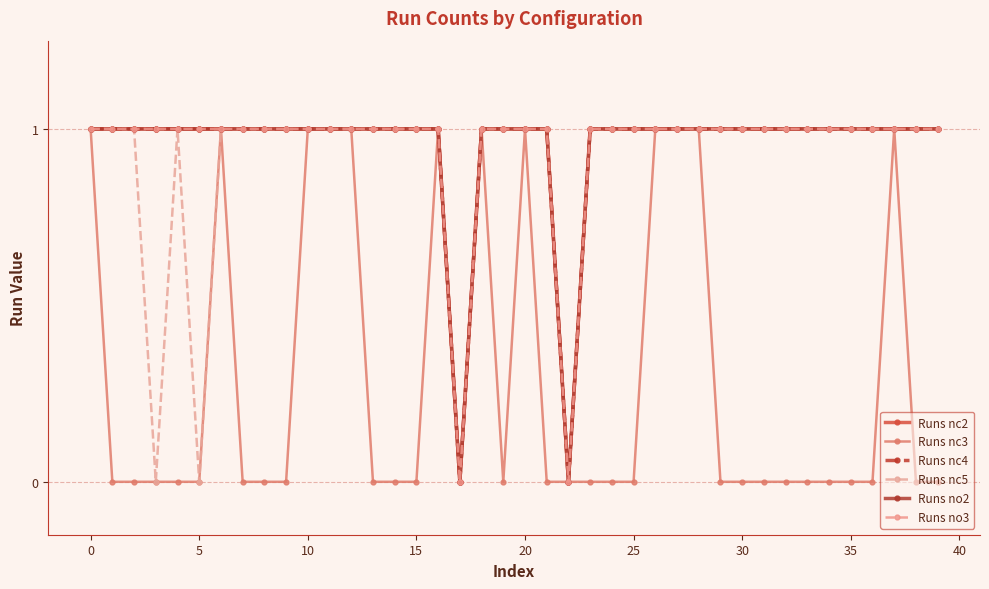

Does the chart have visible grid lines?

Yes